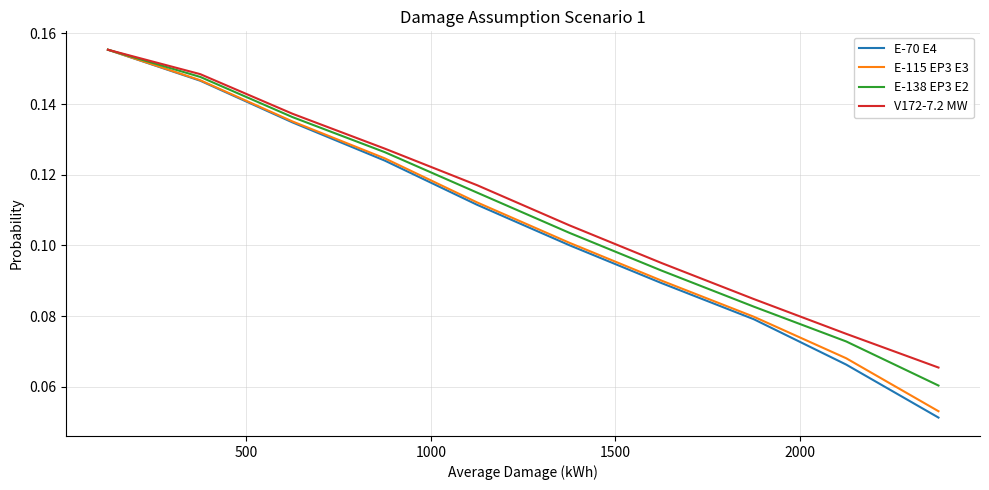

Which series has the widest spread of values?

E-70 E4